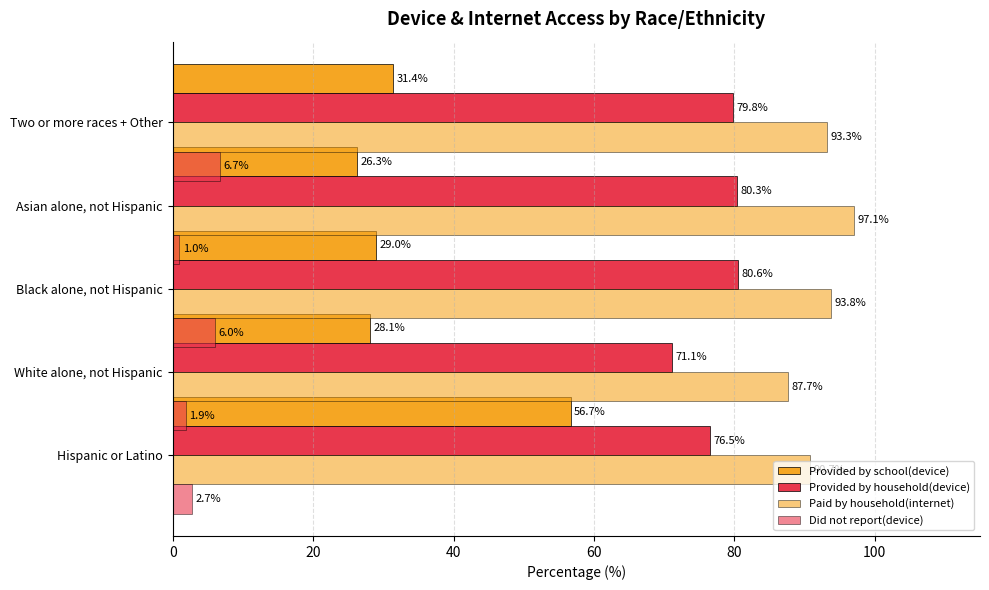

What is the value of the Provided by household(device) bar at the 1st from the left?

76.5